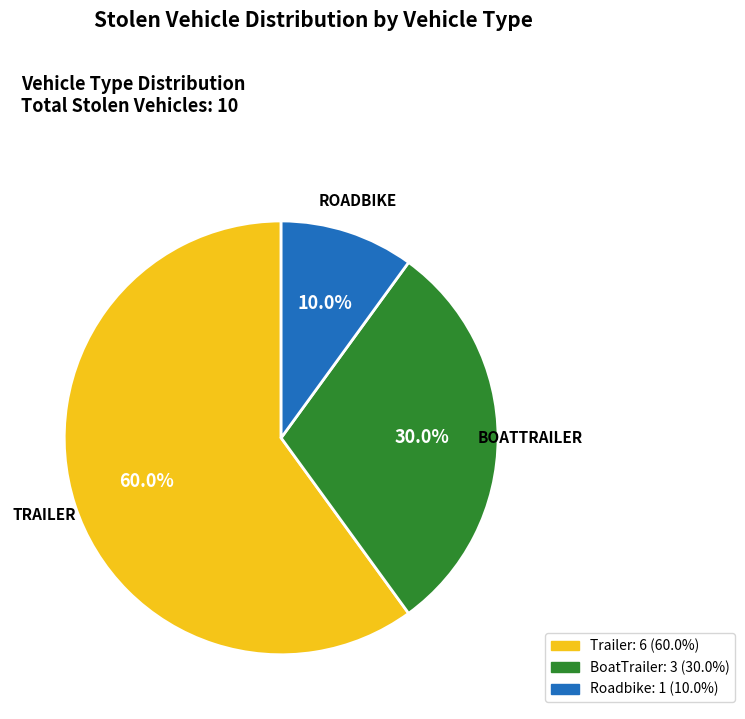

To the nearest percent, what portion does Trailer represent?

60%